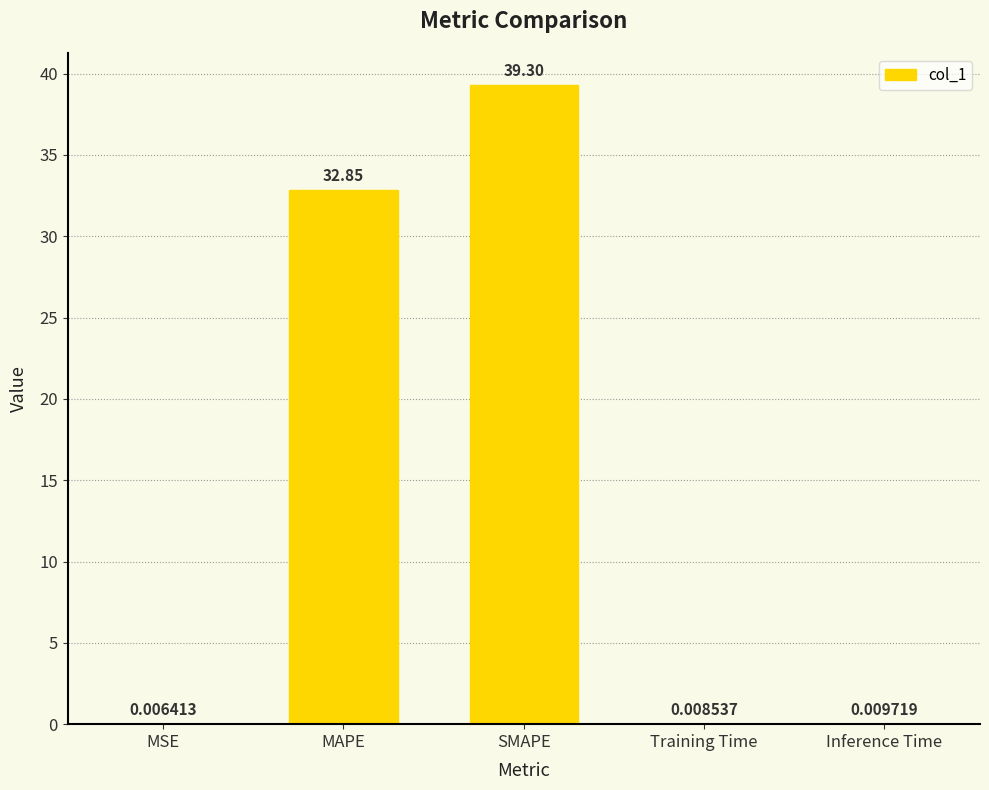

At which label is the value closest to 19?

MAPE